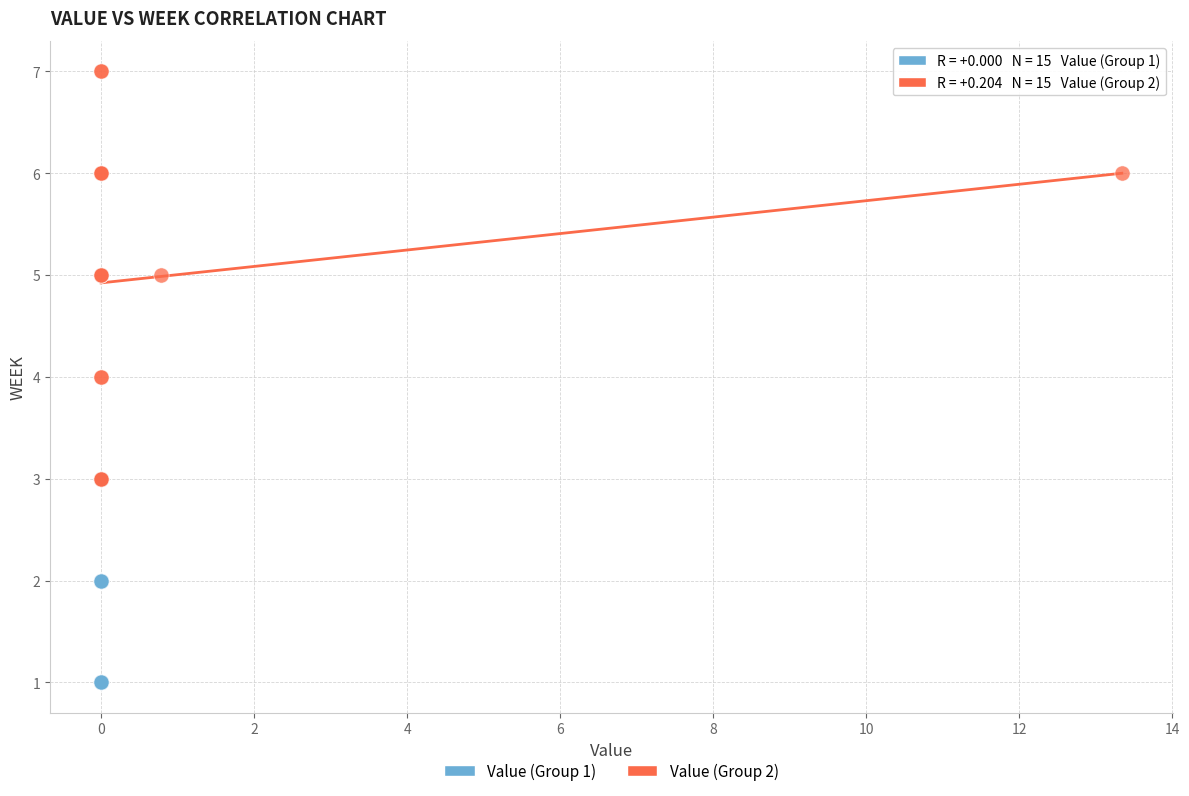

What are all the series names shown in the legend?

Value (Group 1), Value (Group 2)